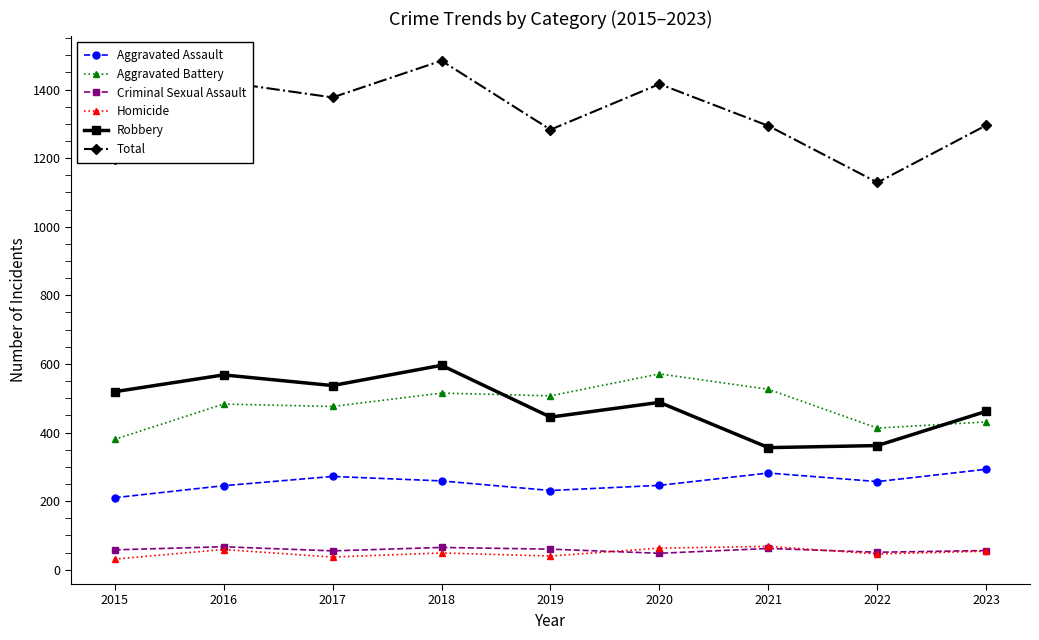

In Total, how many points are lower than both neighbors (excluding endpoints)?

3